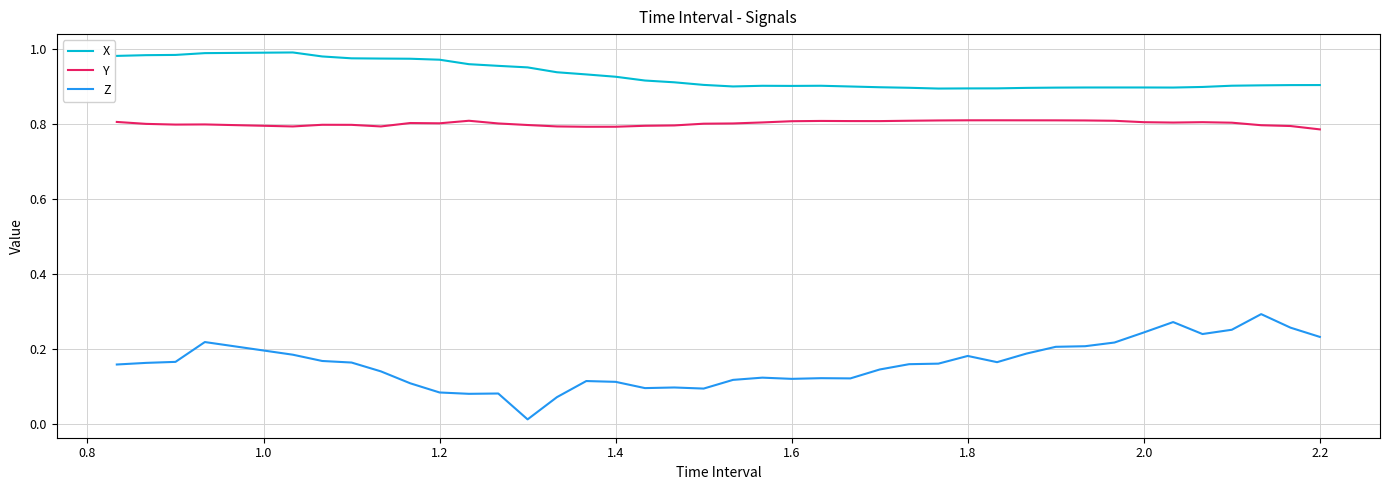

Is this an area chart (filled region under the line)?

No